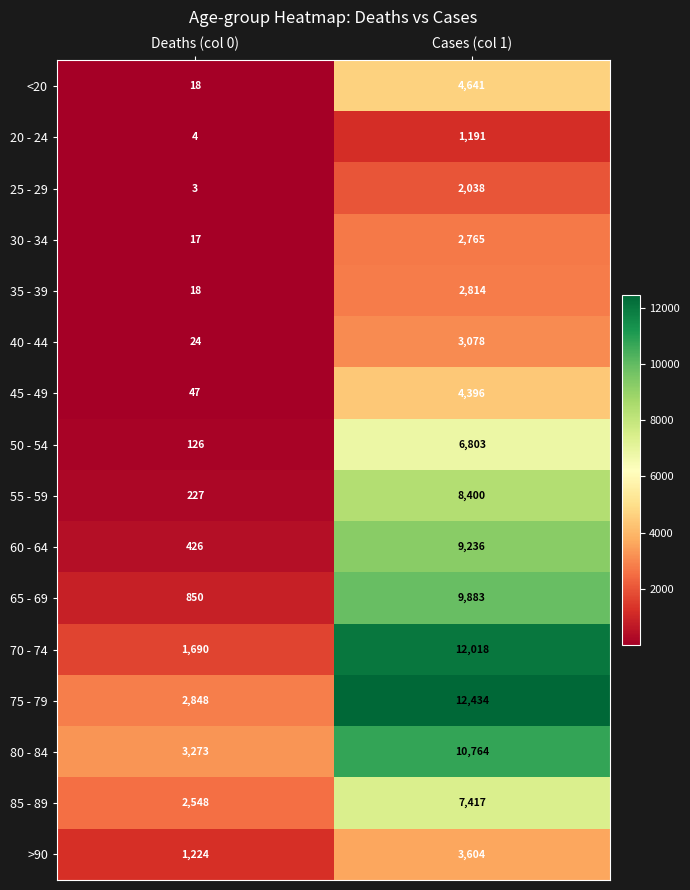

Where is 60 - 64 nearest to the value 4831?

Deaths (col 0)